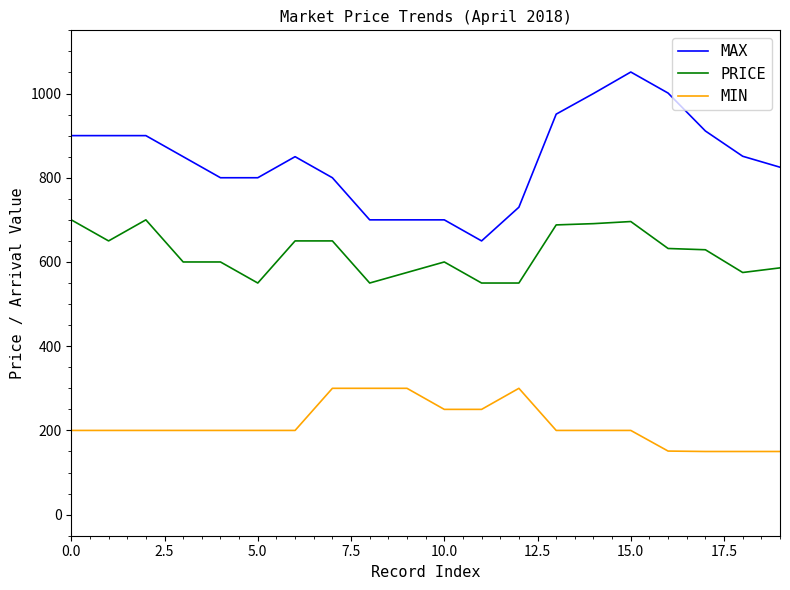

List the series in order of their peak value, highest first.

MAX, PRICE, MIN